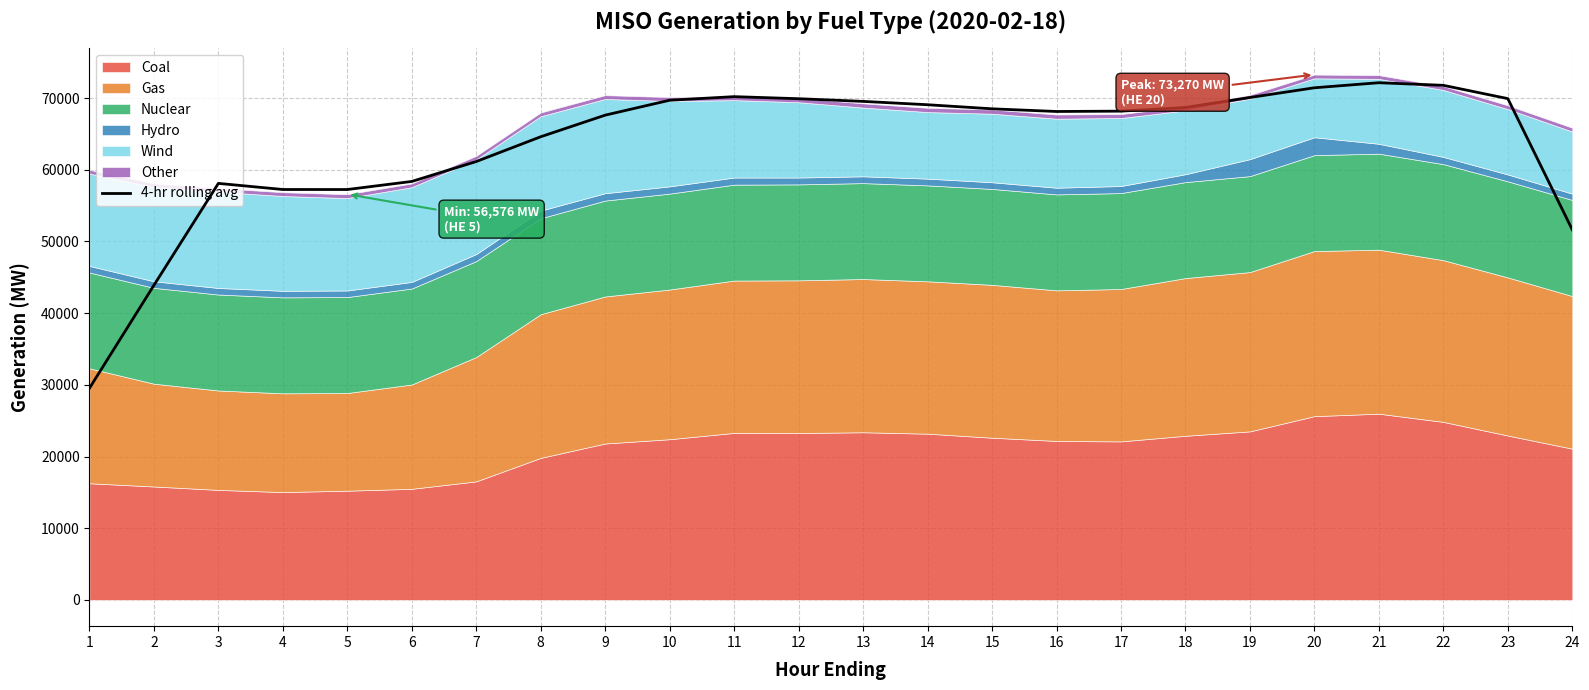

What is the maximum value shown in the chart?

72135.1